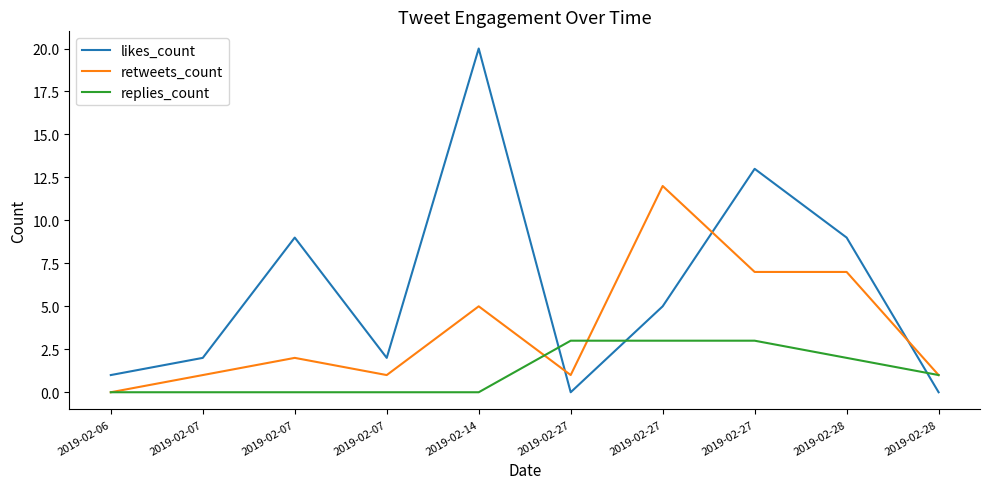

Does the chart display data point markers on the line(s)?

No